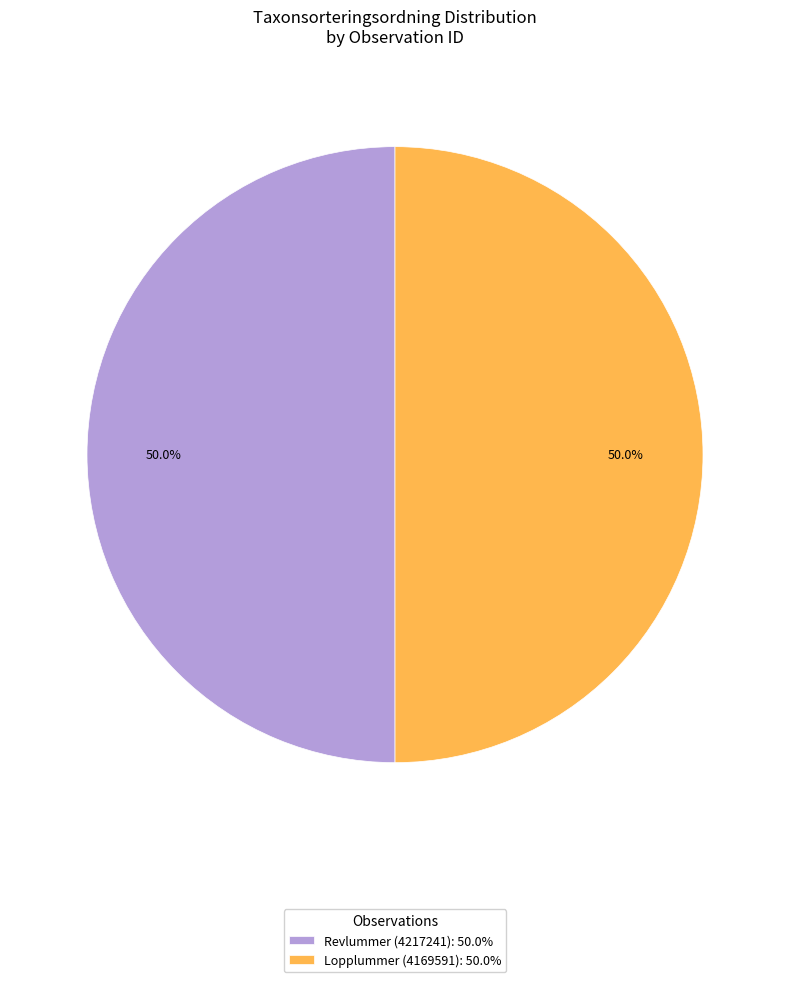

To the nearest percent, what percentage of the pie is Lopplummer (4169591)?

50%